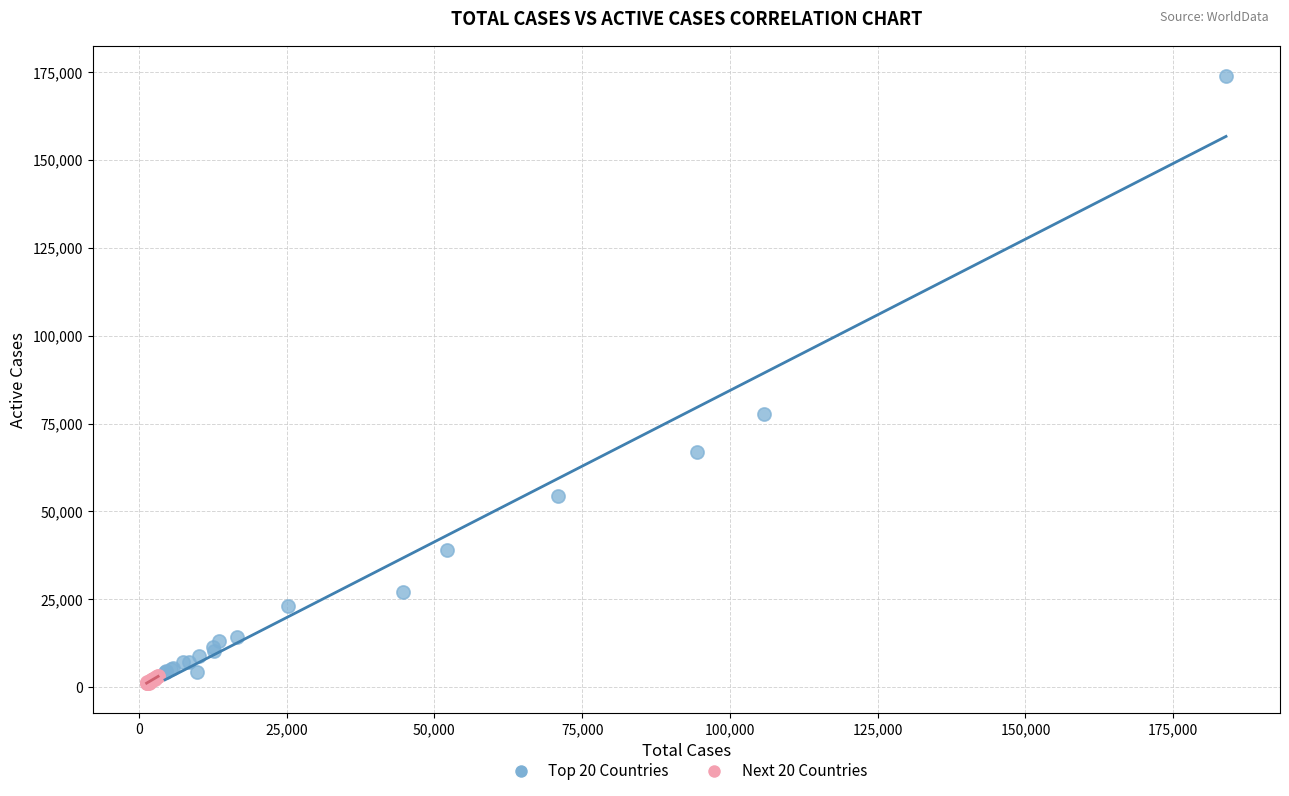

Which series reaches the maximum Y coordinate?

Top 20 Countries